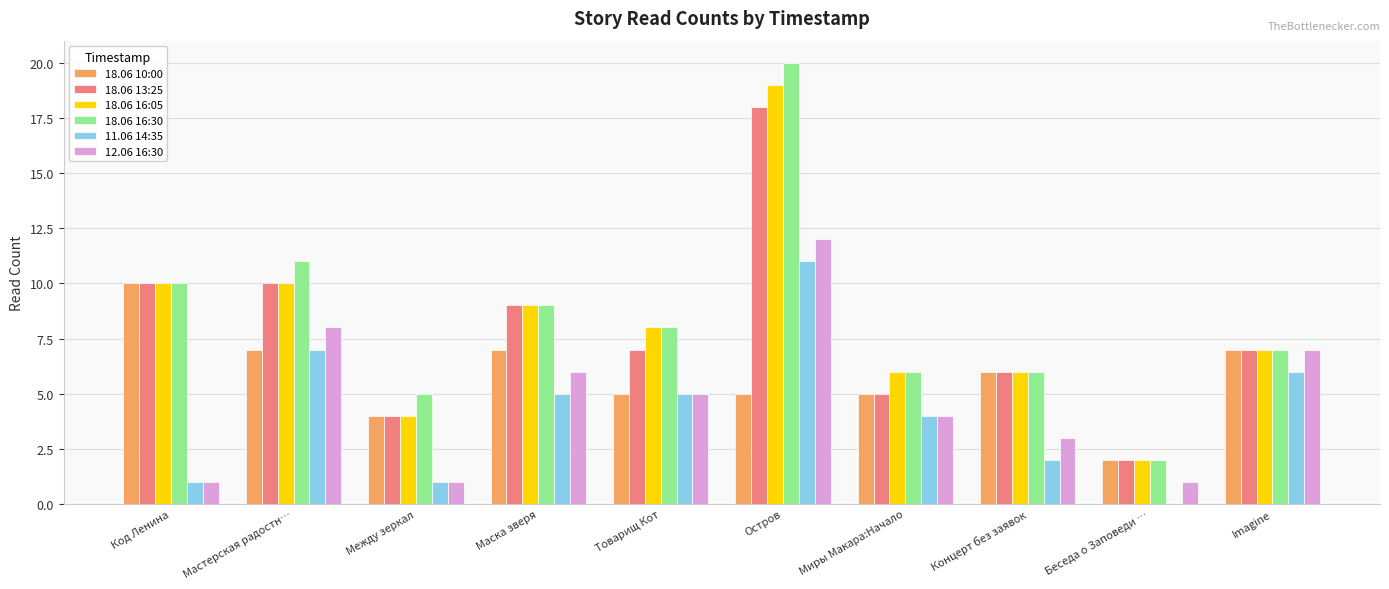

How many groups of bars are there?

10